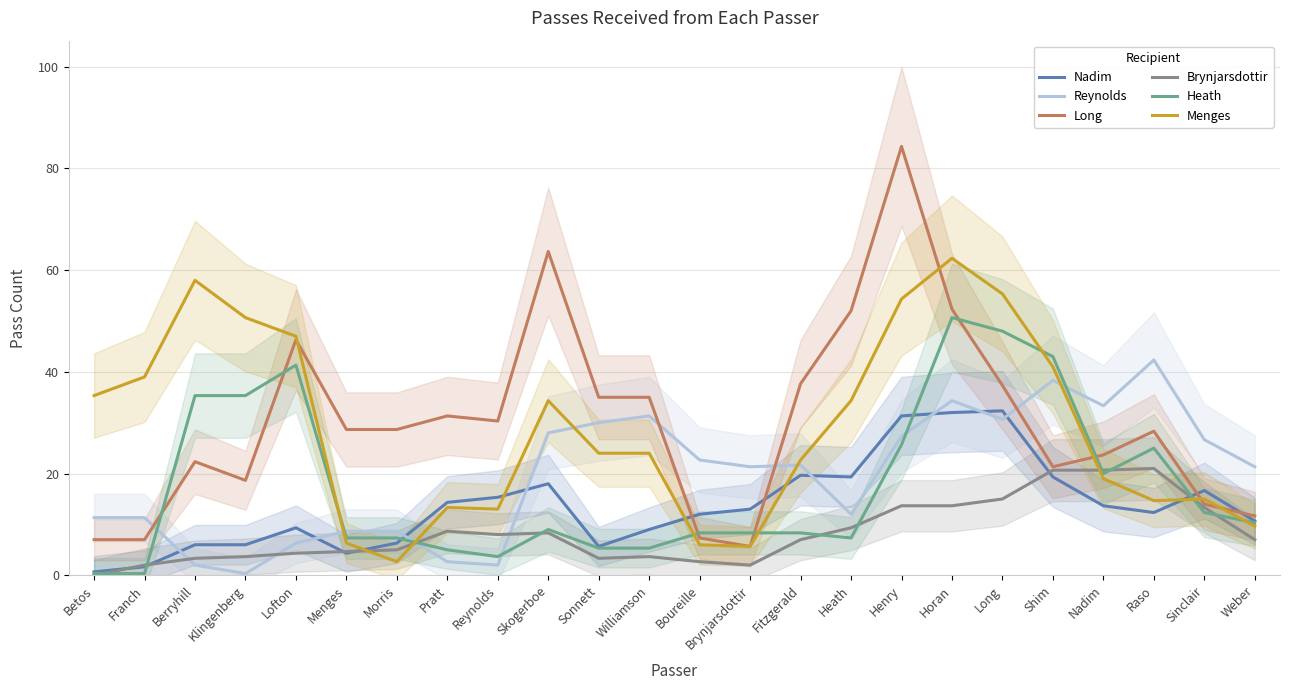

Rank the categories by Long value from lowest to highest.

Brynjarsdottir, Betos, Franch, Boureille, Weber, Sinclair, Klingenberg, Shim, Berryhill, Nadim, Raso, Menges, Morris, Reynolds, Pratt, Sonnett, Williamson, Long, Fitzgerald, Lofton, Heath, Horan, Skogerboe, Henry